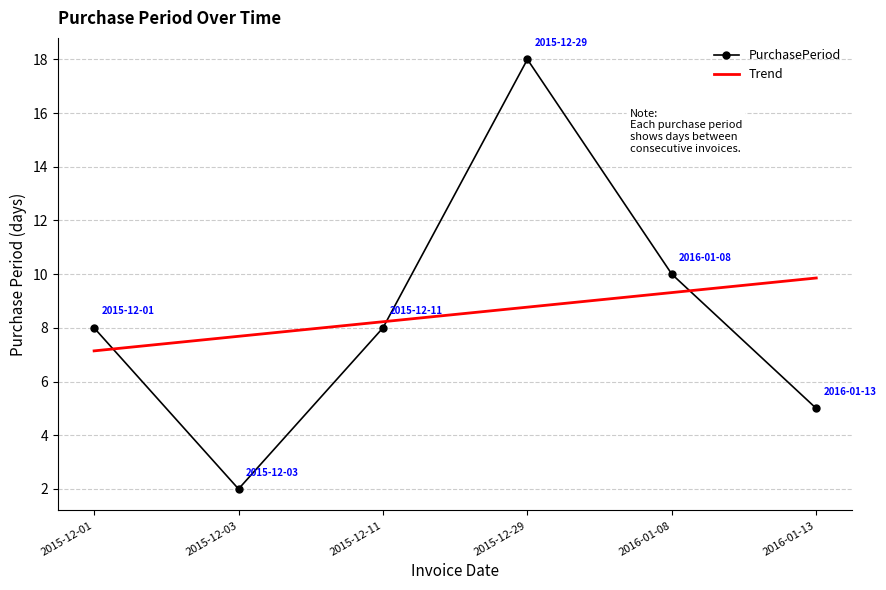

What is the label of the 1st point from the right?

2016-01-13